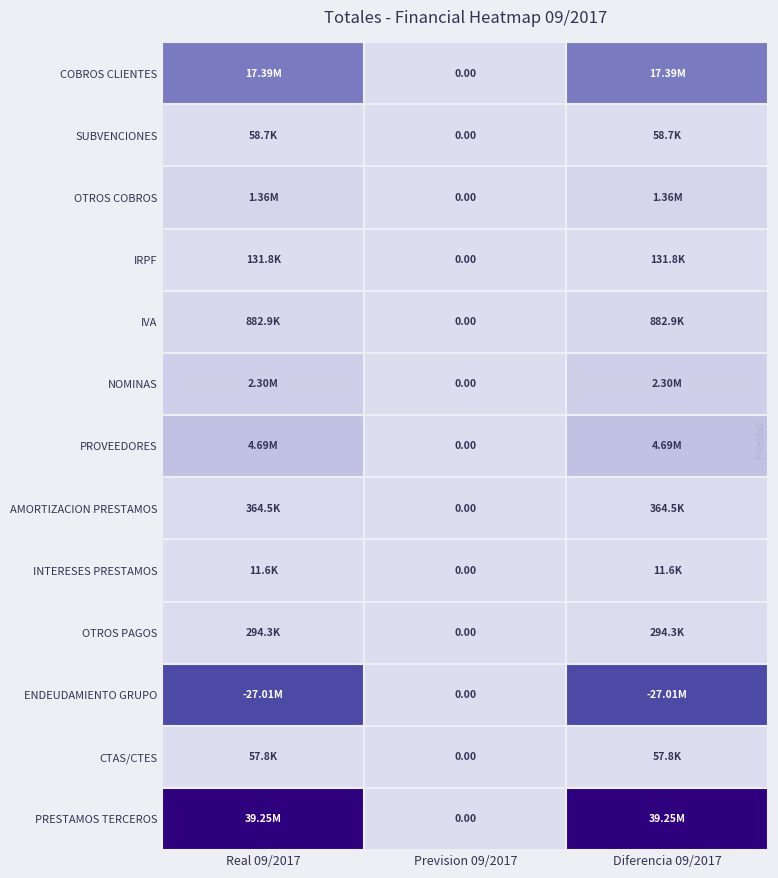

The value of COBROS CLIENTES at Real 09/2017 is 9589328.7. True or false?

False